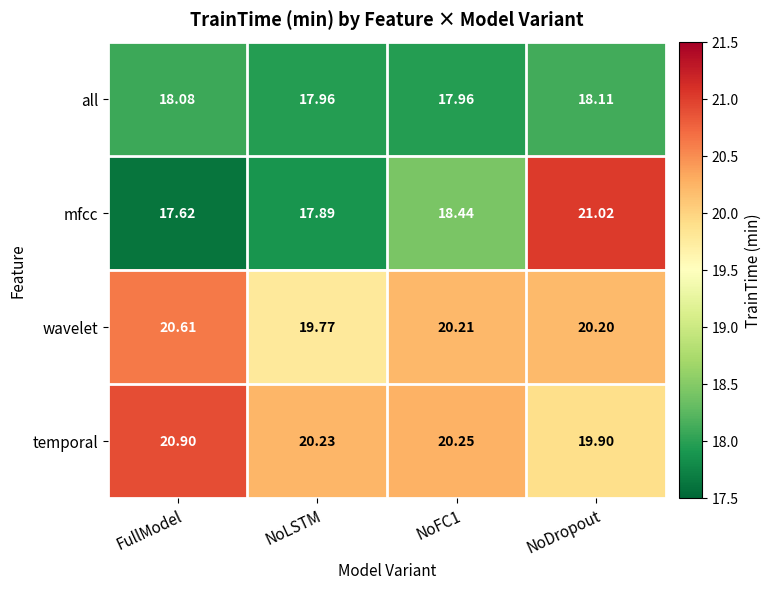

Rank the series at NoFC1 from lowest to highest value.

all, mfcc, wavelet, temporal